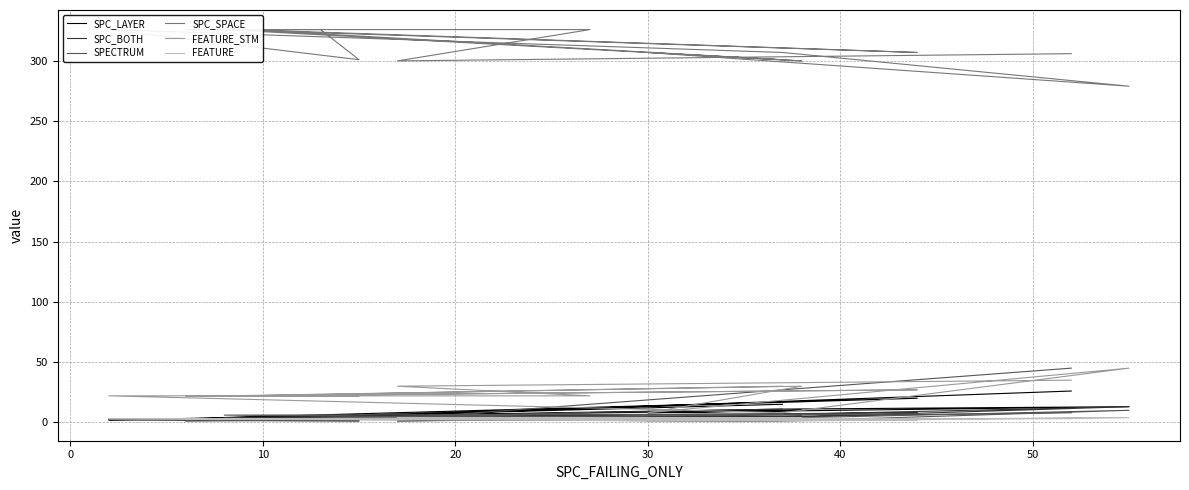

Reading left to right, list all the values displayed in this chart.

SPC_LAYER: 15	3	20	4	10	8	13	11	2	6	4	3	5	6	26
SPC_BOTH: 11	3	8	4	5	4	13	4	2	1	4	3	5	1	8
SPECTRUM: 1	3	7	6	2	1	10	1	3	2	2	1	8	3	45
SPC_SPACE: 301	326	307	326	300	307	279	307	326	301	326	326	326	300	306
FEATURE_STM: 30	22	27	22	30	8	45	8	22	22	22	22	22	30	35
FEATURE: 4	3	2	3	4	1	4	1	3	3	3	3	3	4	3